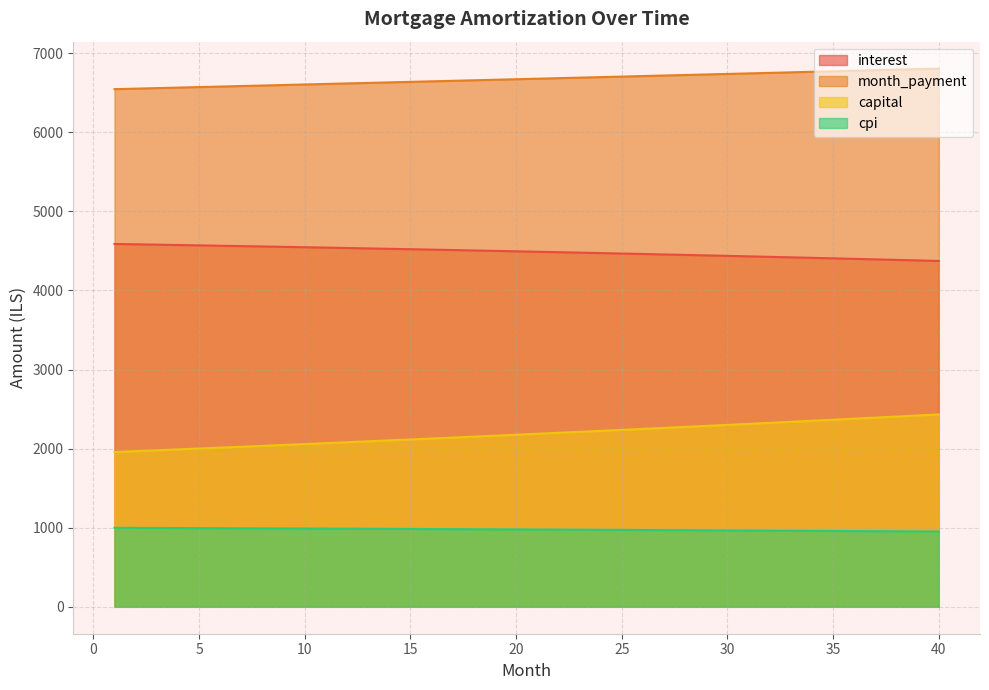

The value of interest at 31 is 964.5. True or false?

True